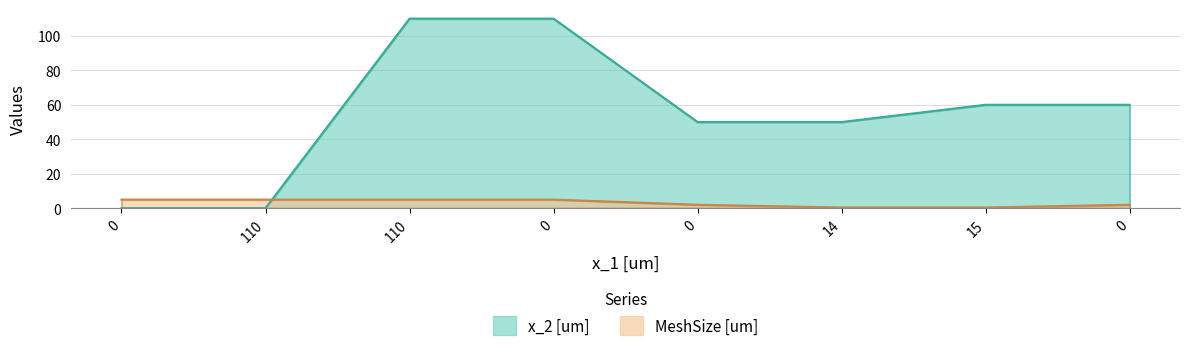

What is the difference between the maximum and minimum values in the MeshSize [um] series?

4.6